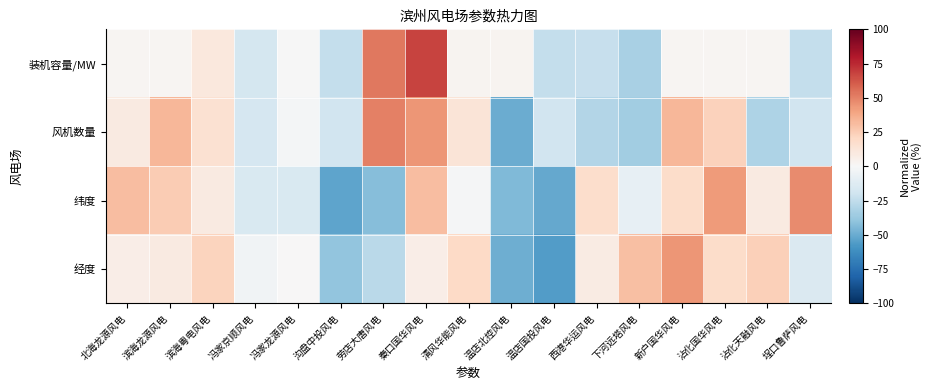

How many series are shown in this chart?

4